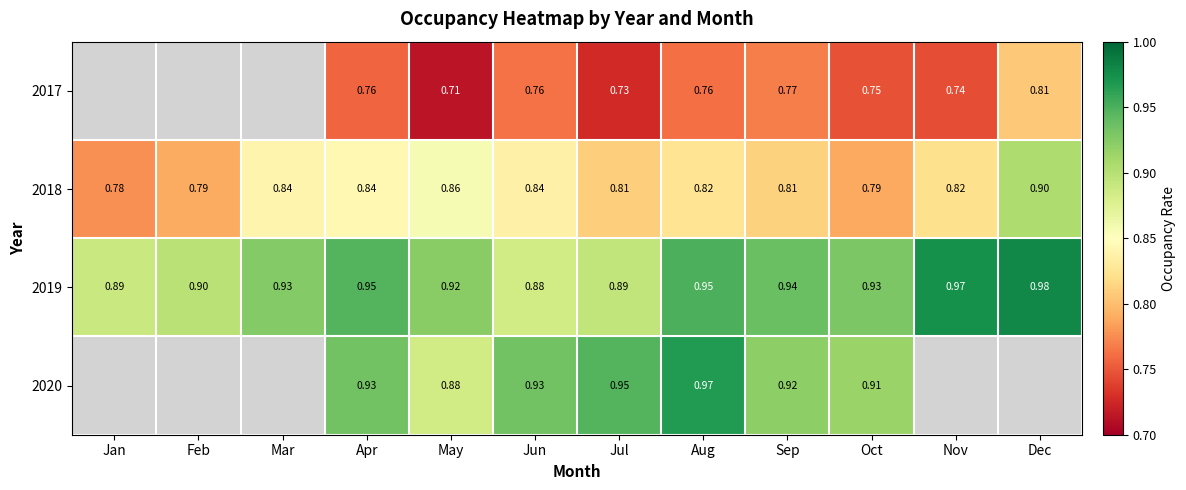

At which category does the chart reach its peak across all series?

Dec